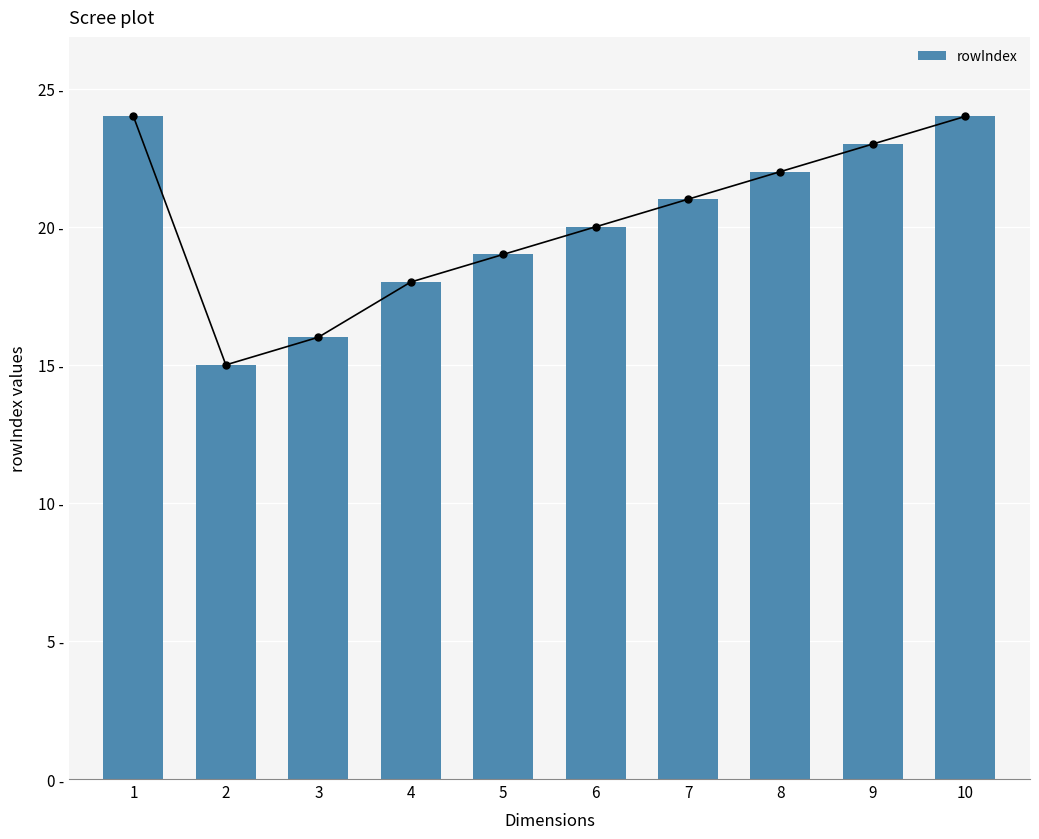

Count the number of values greater than 21.

4